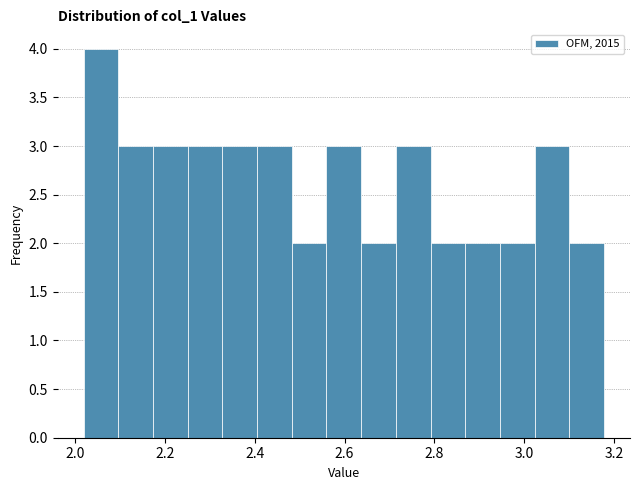

Read against the x-axis, roughly where is the centre of the tallest bar?

2.06